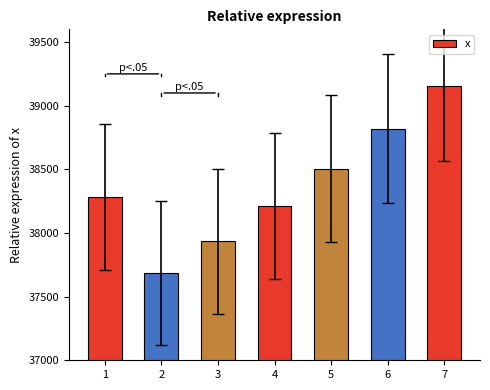

At which label does the data first exceed 38281?

1